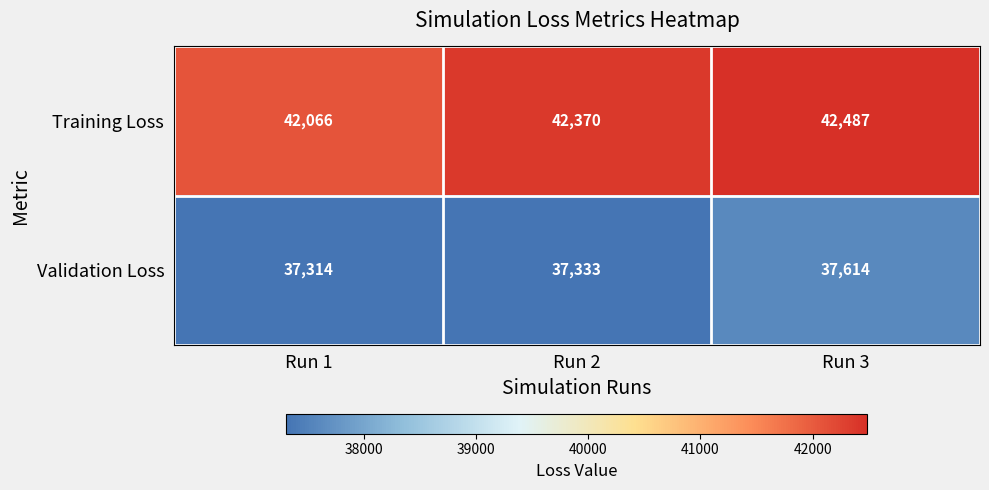

What is the difference between the maximum and minimum values in the Validation Loss series?

300